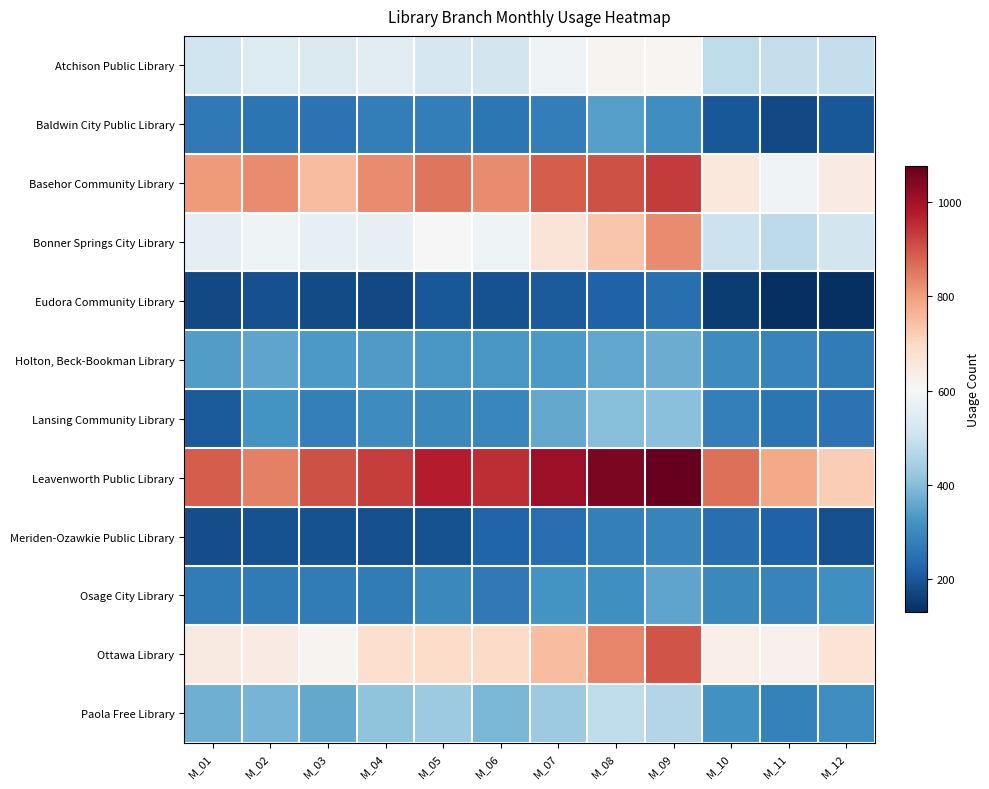

Between M_05 and M_12, which is larger?

M_05